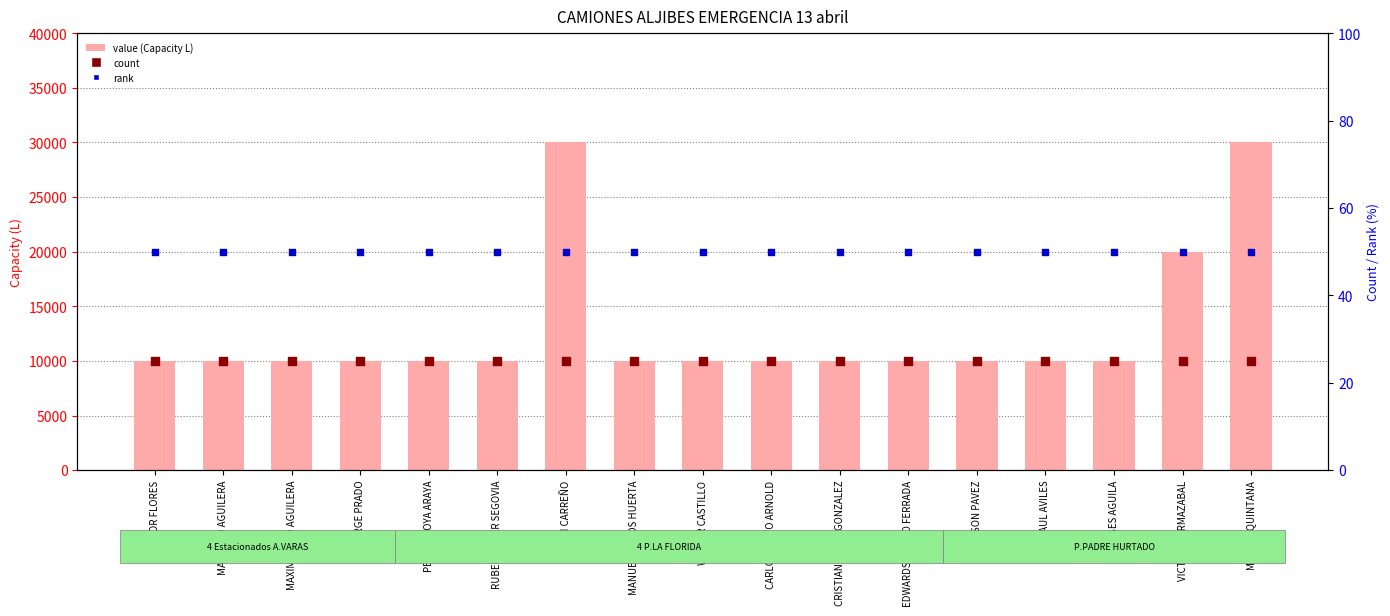

What is the total value across all series at JUAN CARREÑO?

40050